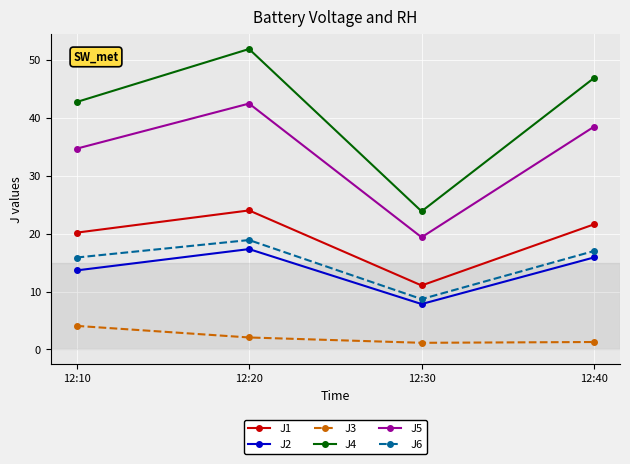

True or false: J3 has a value of 1.3 at 12:40.

True